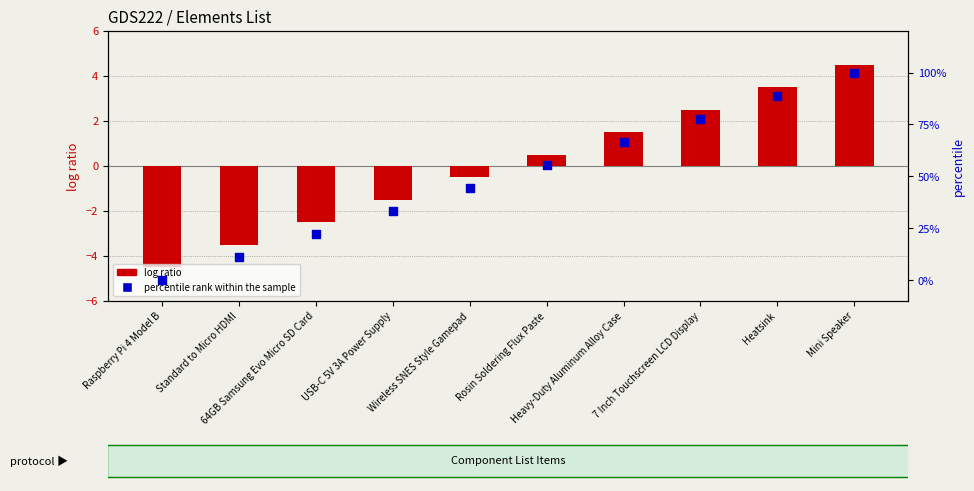

At how many categories does at least one series exceed 6?

9